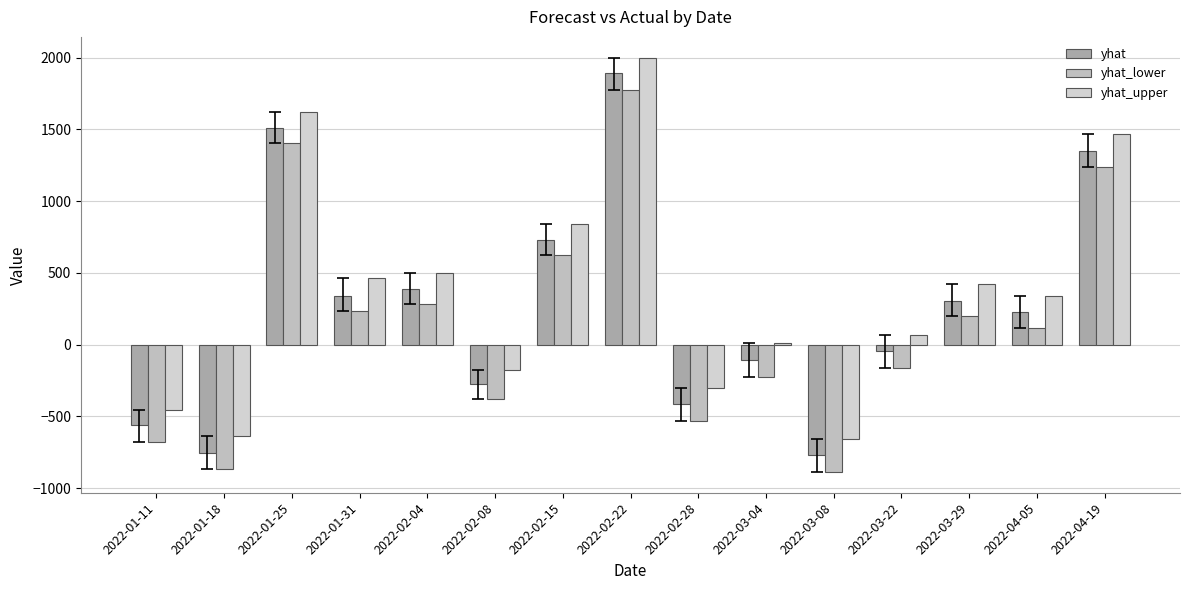

Reading left to right, list all the values displayed in this chart.

yhat: -562.0	-754.4	1511.4	341.5	390.3	-273.6	727.4	1890.9	-416.2	-110.3	-769.5	-46.6	306.3	227.4	1351.2
yhat_lower: -681.1	-866.5	1403.9	233.3	284.5	-379.0	622.6	1776.8	-532.6	-227.3	-888.1	-161.2	201.5	113.1	1237.3
yhat_upper: -455.2	-637.2	1620.6	461.9	497.5	-174.4	837.4	1999.6	-302.8	7.8	-655.2	64.0	420.8	339.6	1468.8